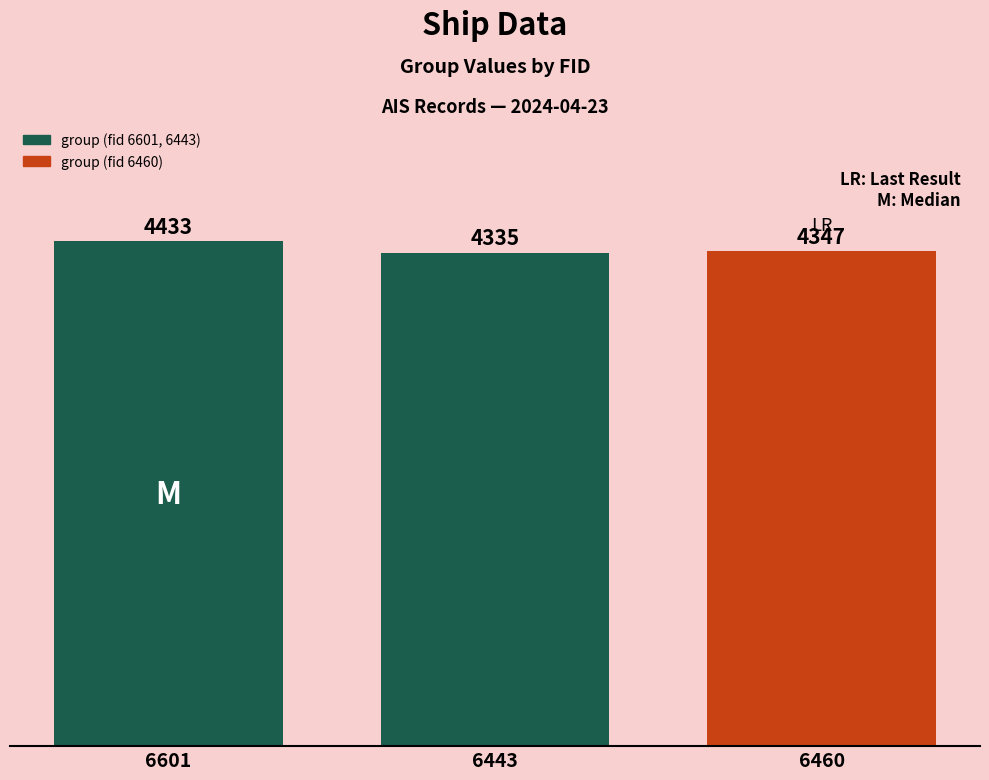

Rank the categories by value from highest to lowest.

6601, 6460, 6443